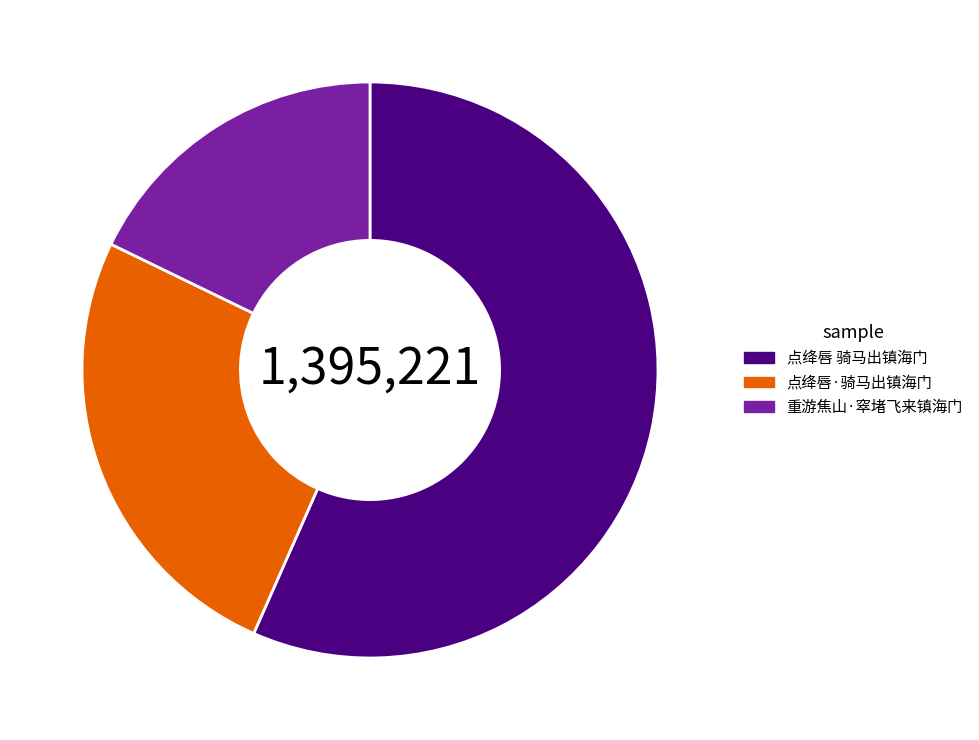

Which slice is the largest?

点绛唇 骑马出镇海门